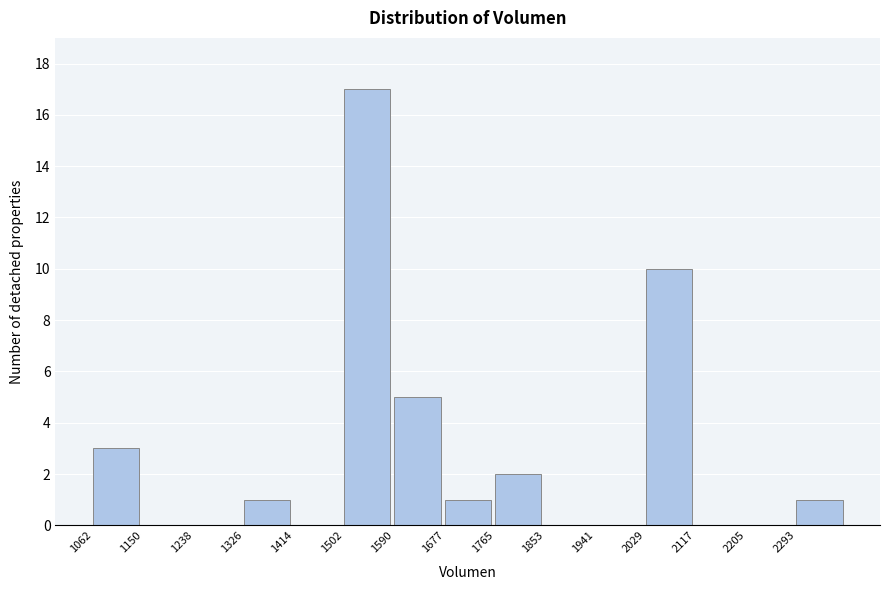

Which range on the x-axis has the tallest bar?

1500 to 1590